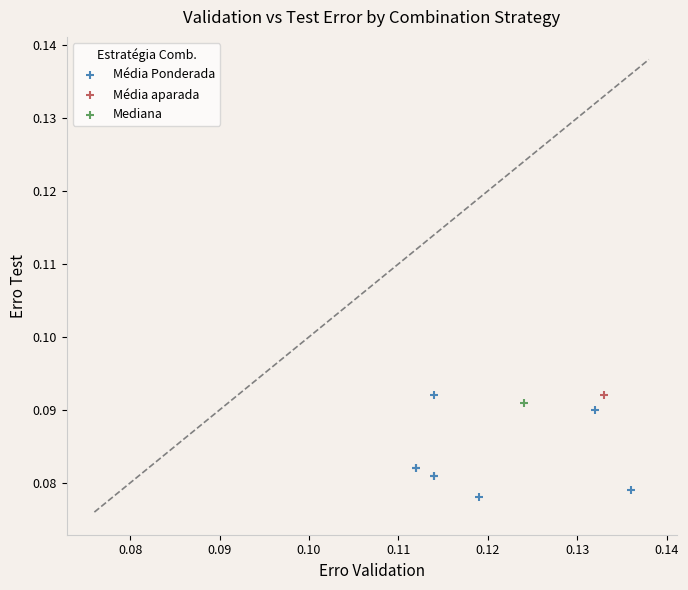

What are all the series names shown in the legend?

Média Ponderada, Média aparada, Mediana